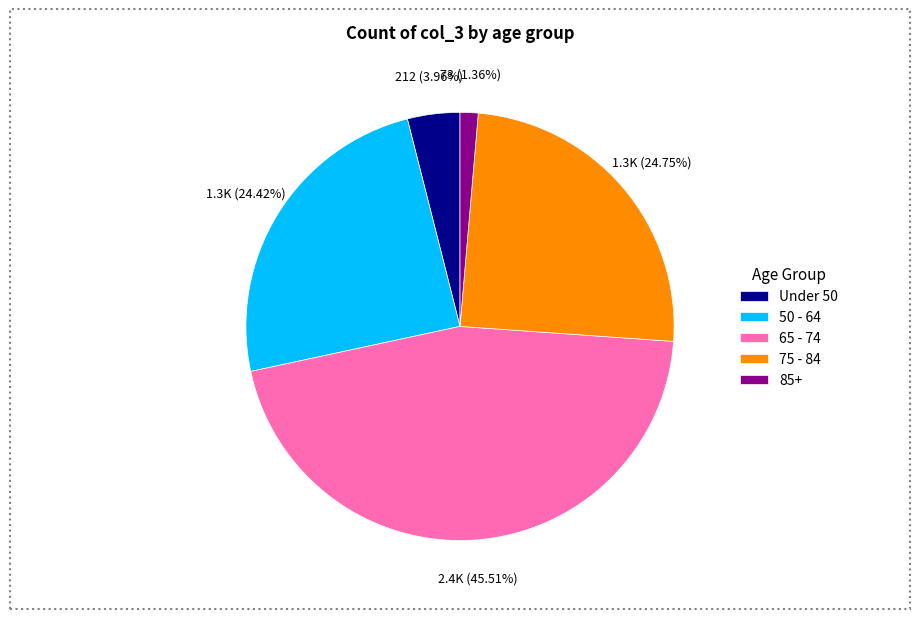

Approximately how many times larger is the value at 50 - 64 compared to Under 50?

6.2